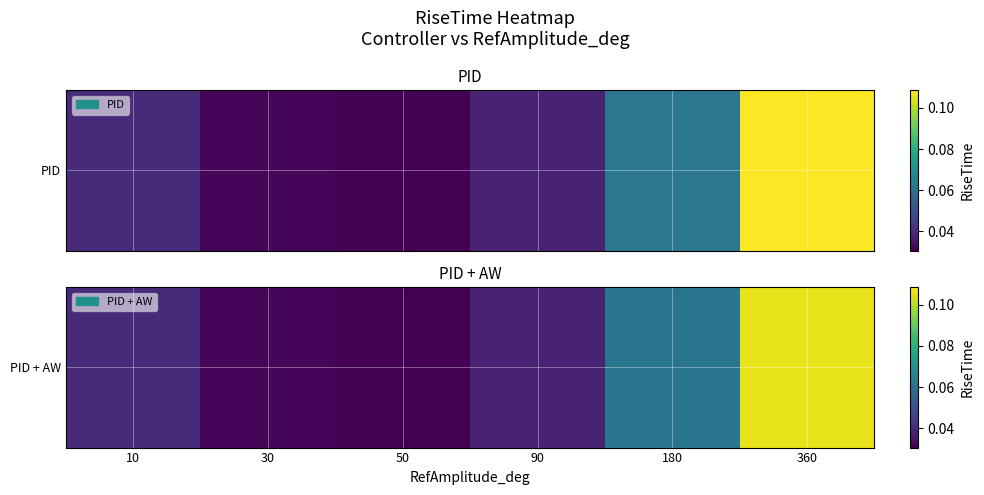

Reading left to right, list all the values displayed in this chart.

10=0.0	30=0.0	50=0.0	90=0.0	180=0.1	360=0.1